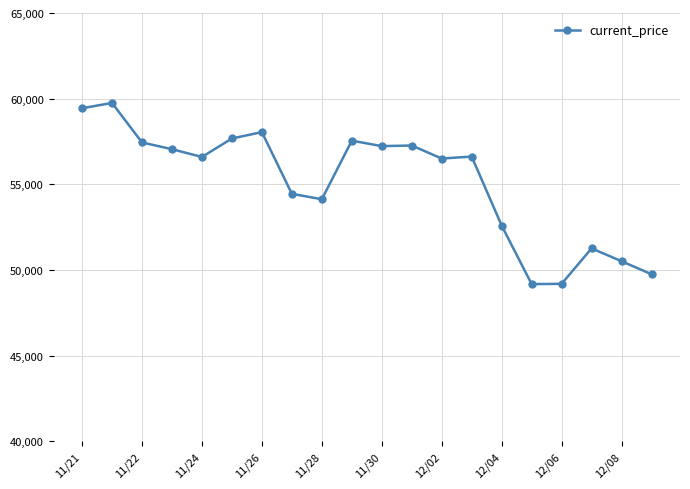

What is the sum of all values?

1102210